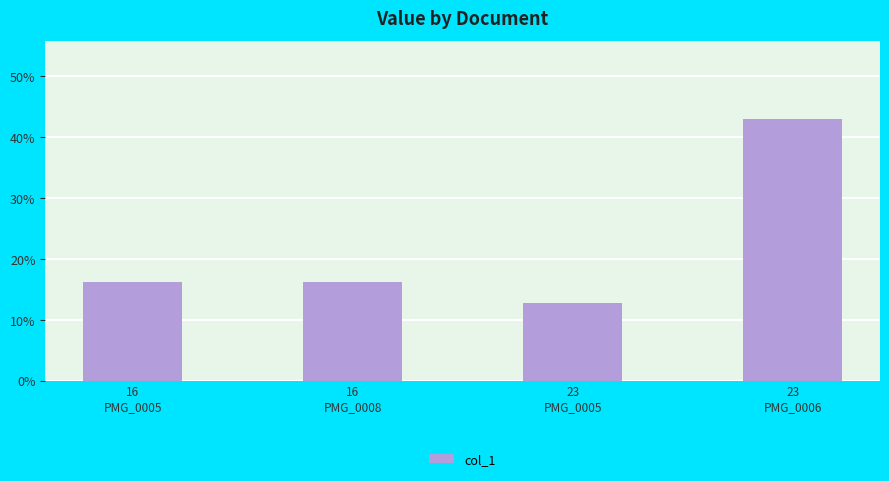

Does the chart contain any negative values?

No